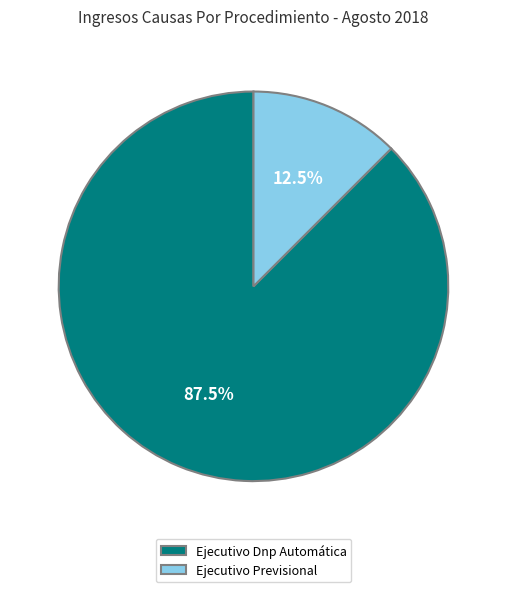

Rank the categories by value from highest to lowest.

Ejecutivo Dnp Automática, Ejecutivo Previsional